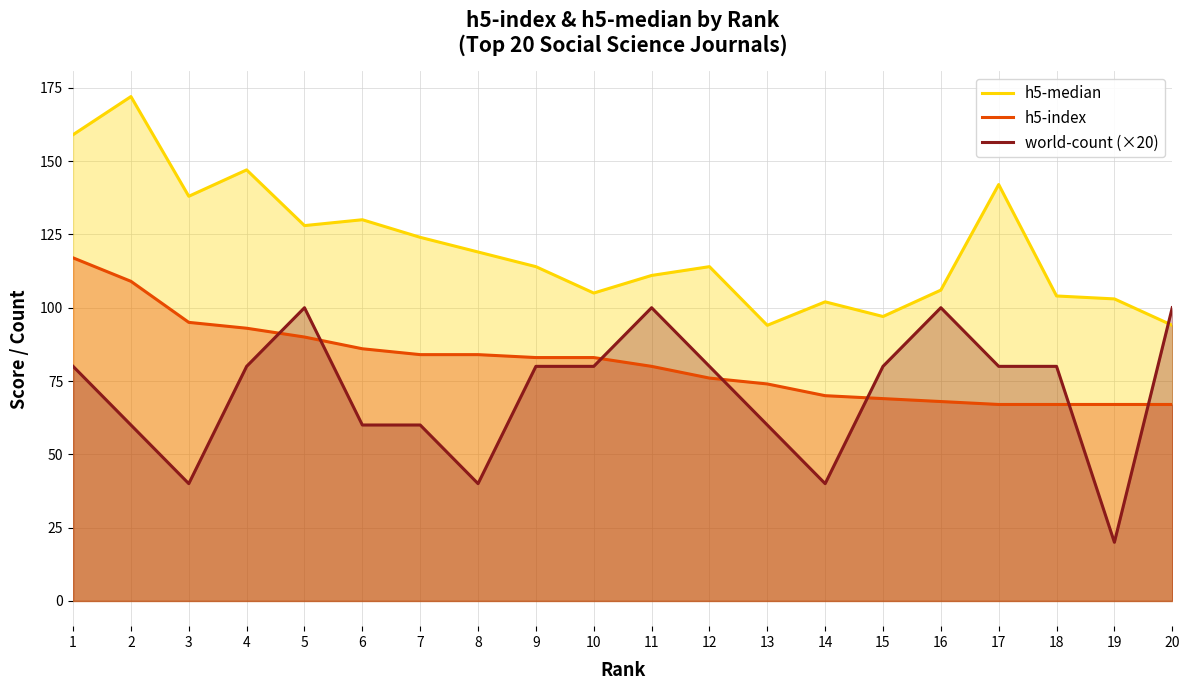

Does the chart have visible grid lines?

Yes